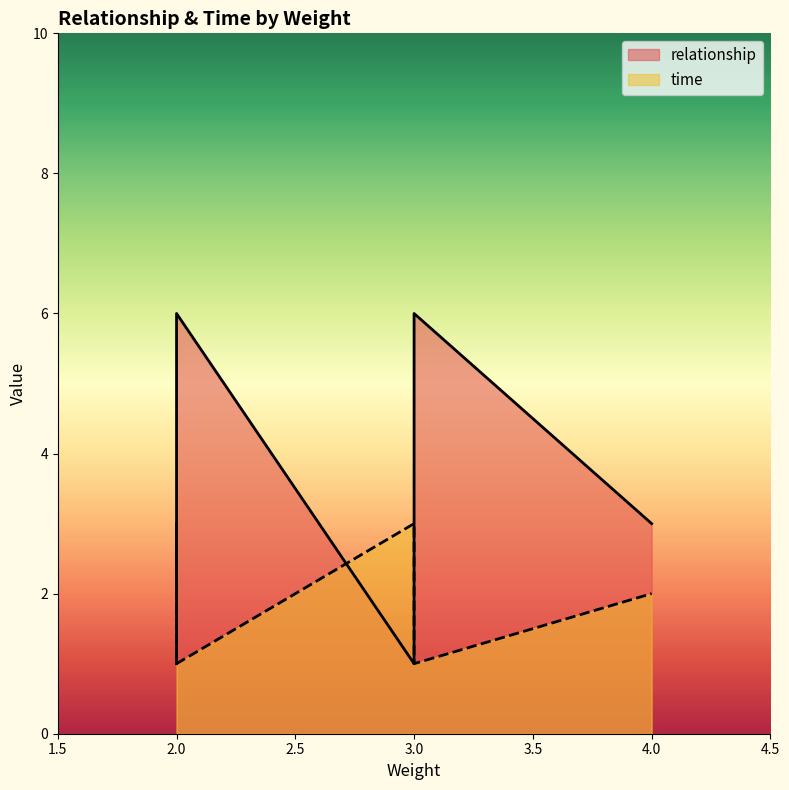

At which category is the sum across all series the highest?

2